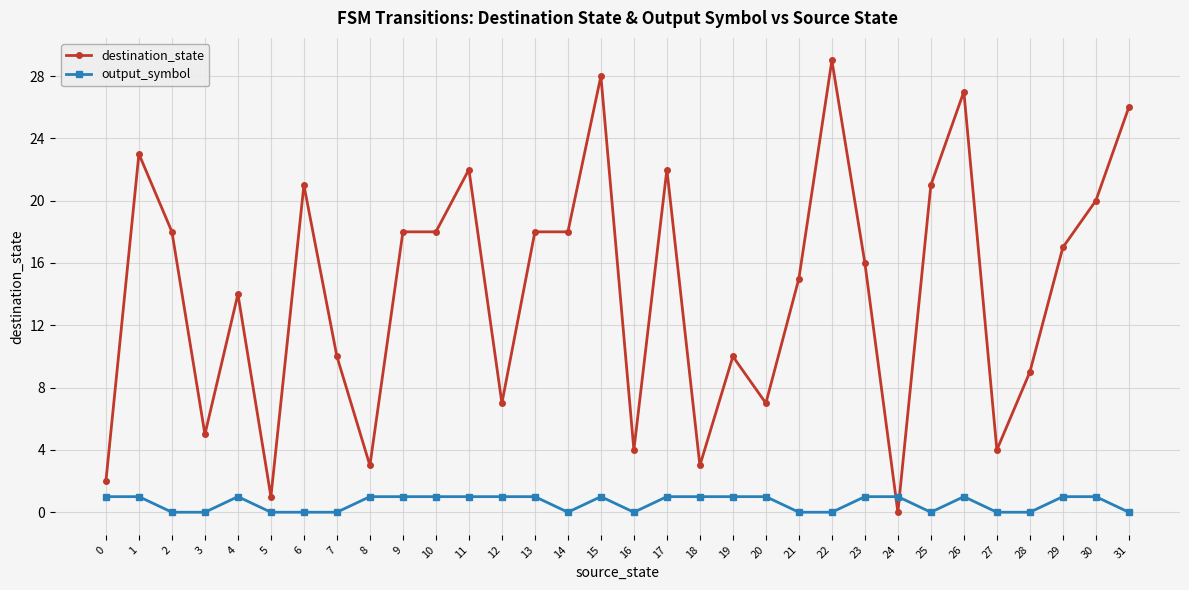

What is the difference between the destination_state values at 8 and 13?

15